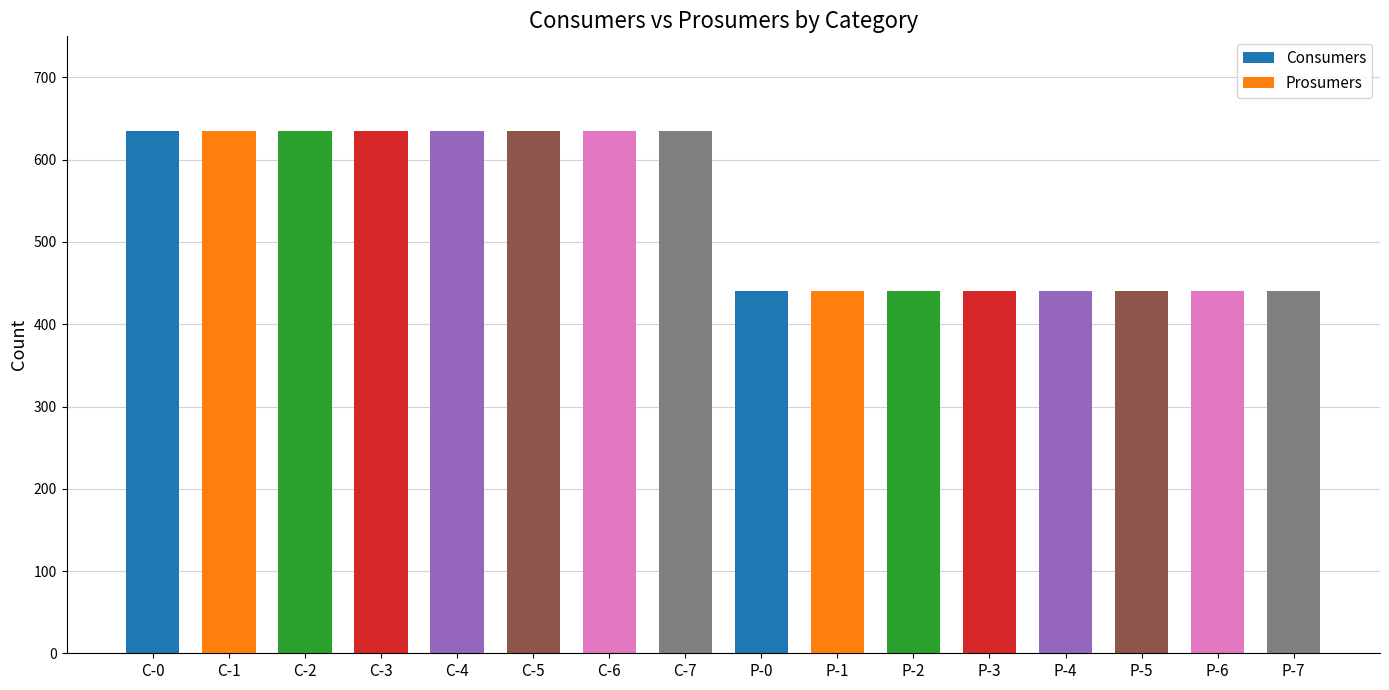

Between 0 and 10, which series saw the biggest shift?

Consumers